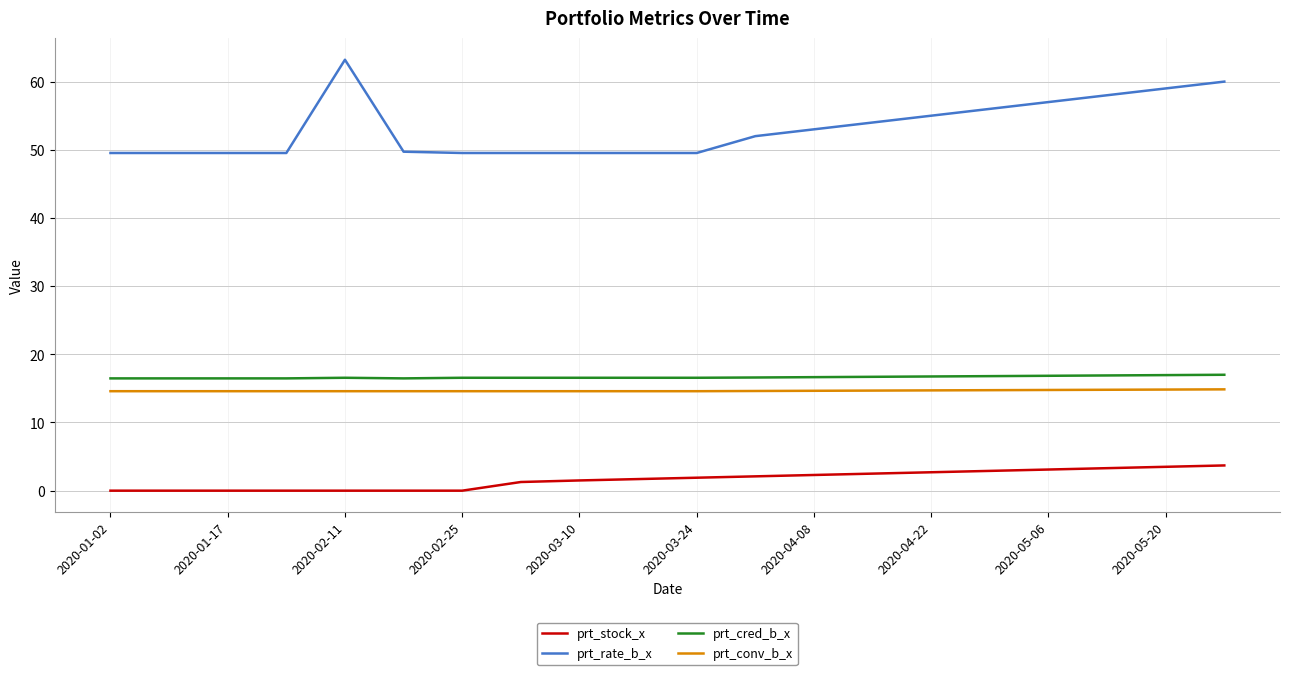

True or false: prt_conv_b_x and prt_stock_x intersect in this chart.

False